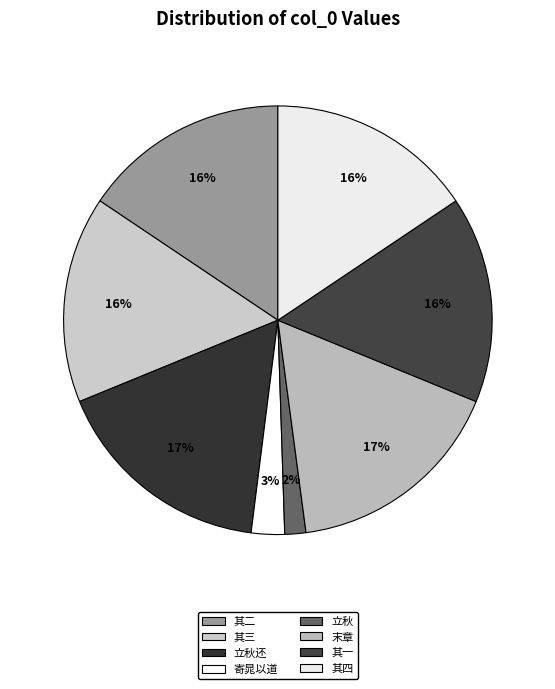

How many slices are in this pie chart?

8